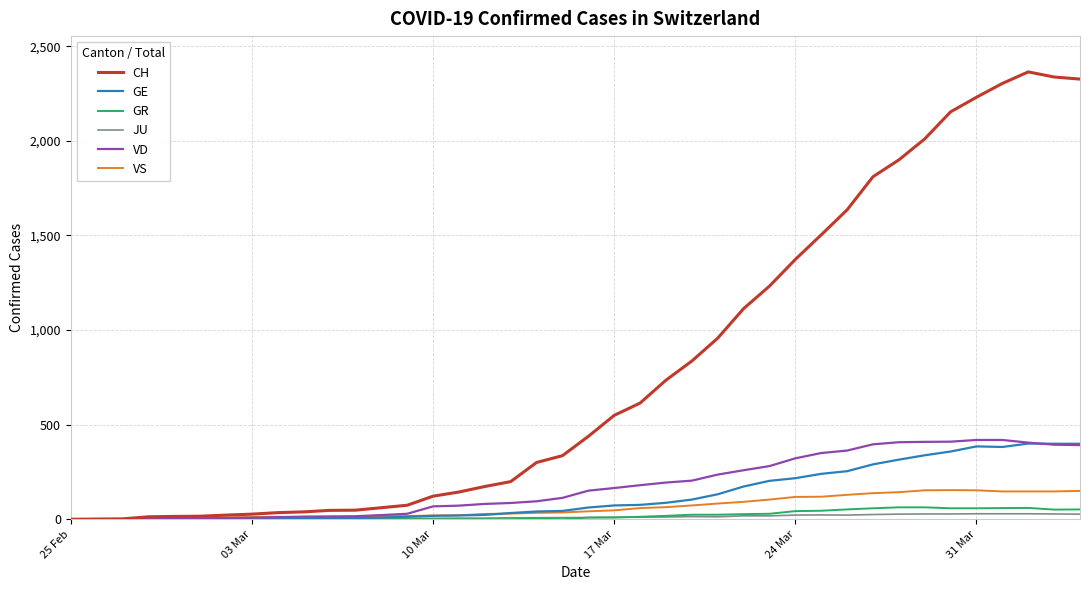

What is the greatest value displayed?

2364